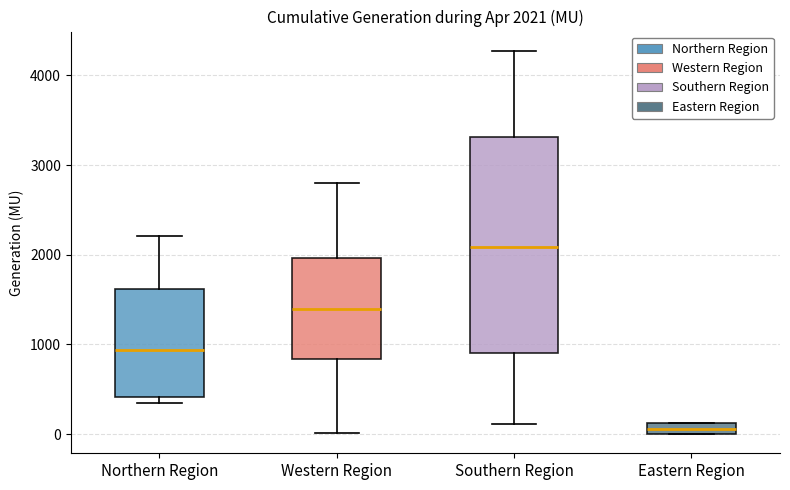

Which box's median line is the lowest?

Eastern Region